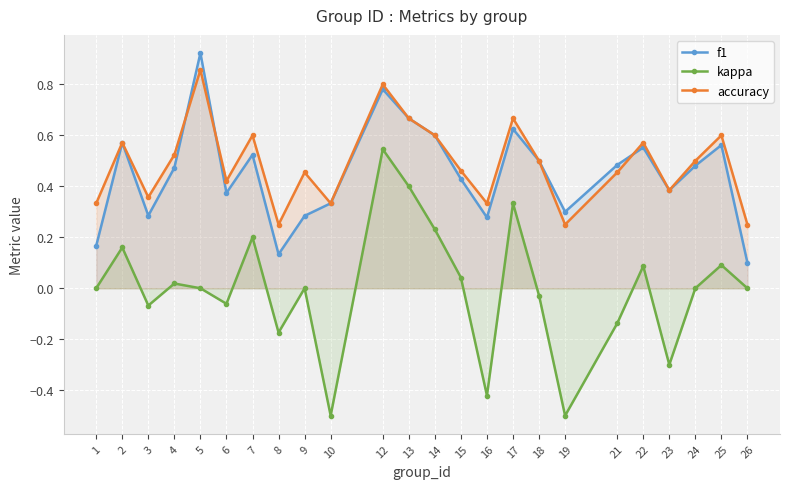

Where is f1 nearest to the value 0?

26